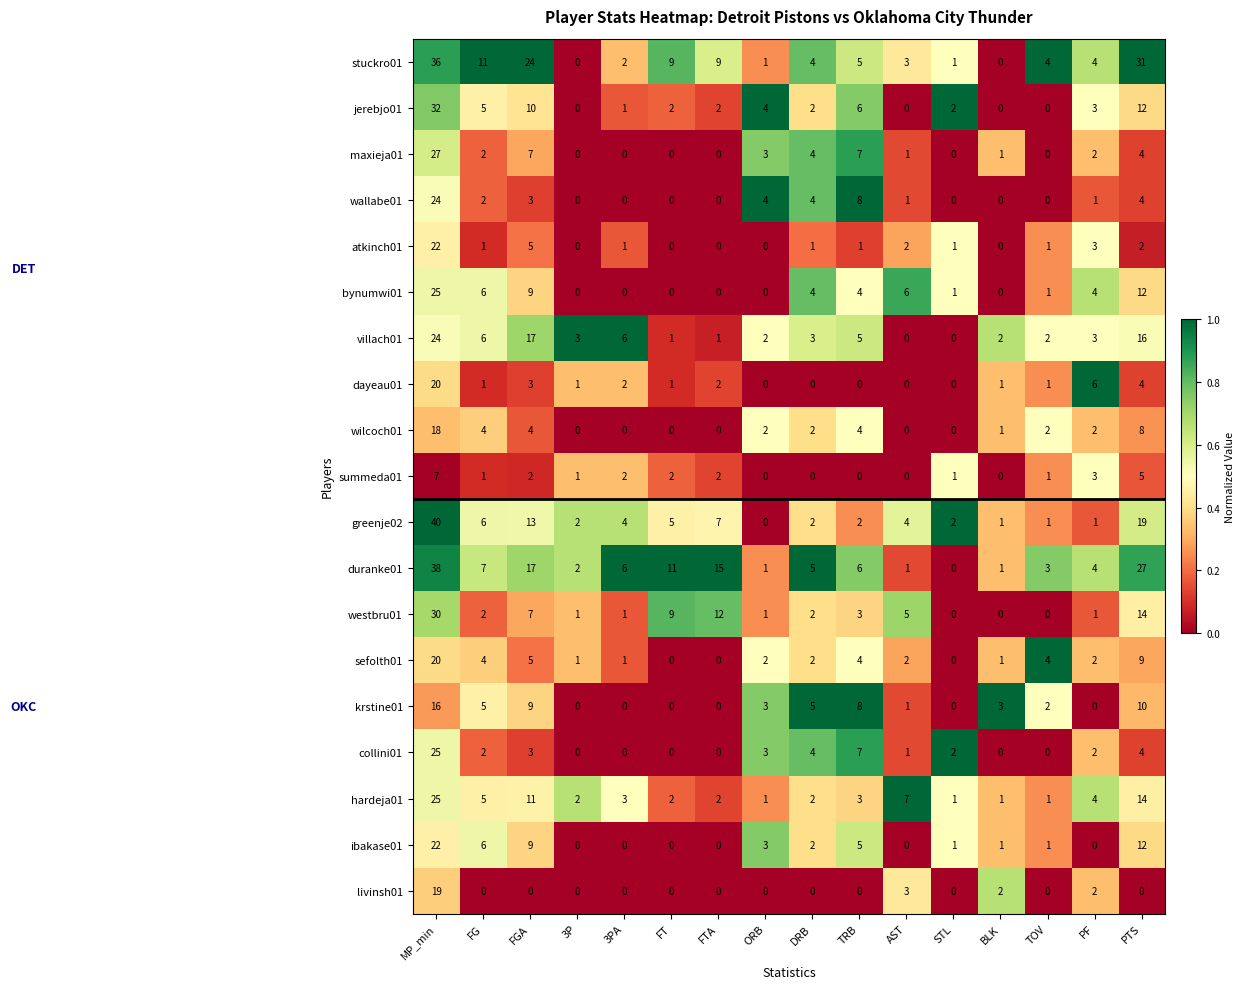

What is the difference between the highest and lowest values at FG?

11